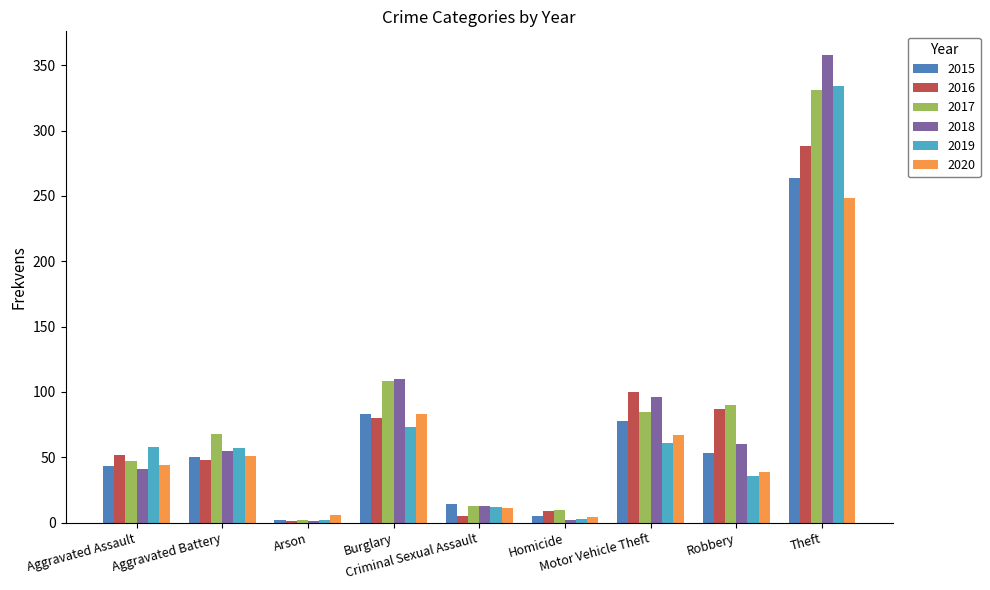

How many categories are shown in the chart?

9